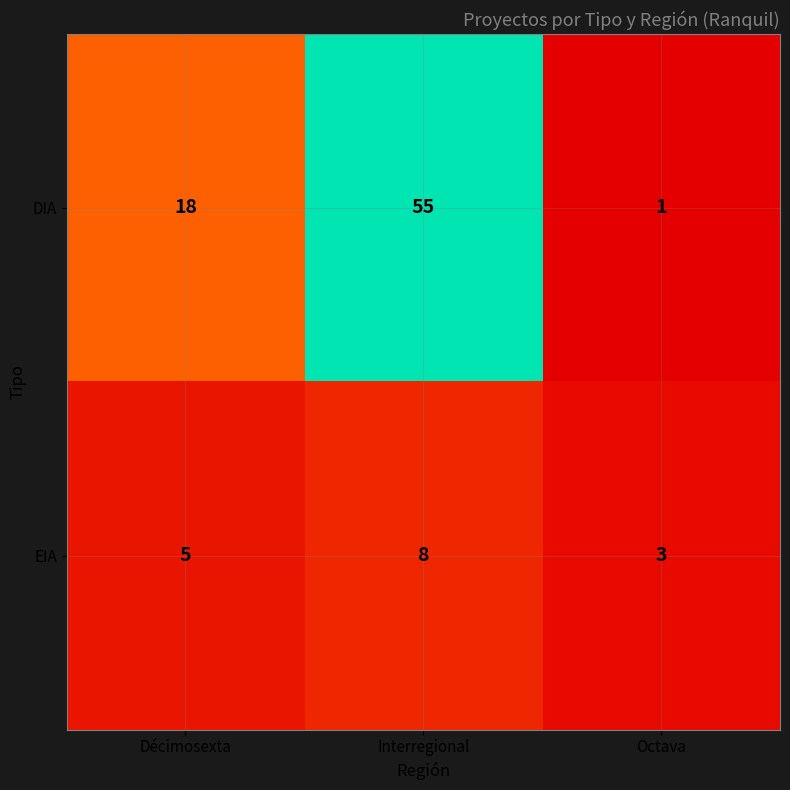

True or false: DIA has a value of 1 at Octava.

True